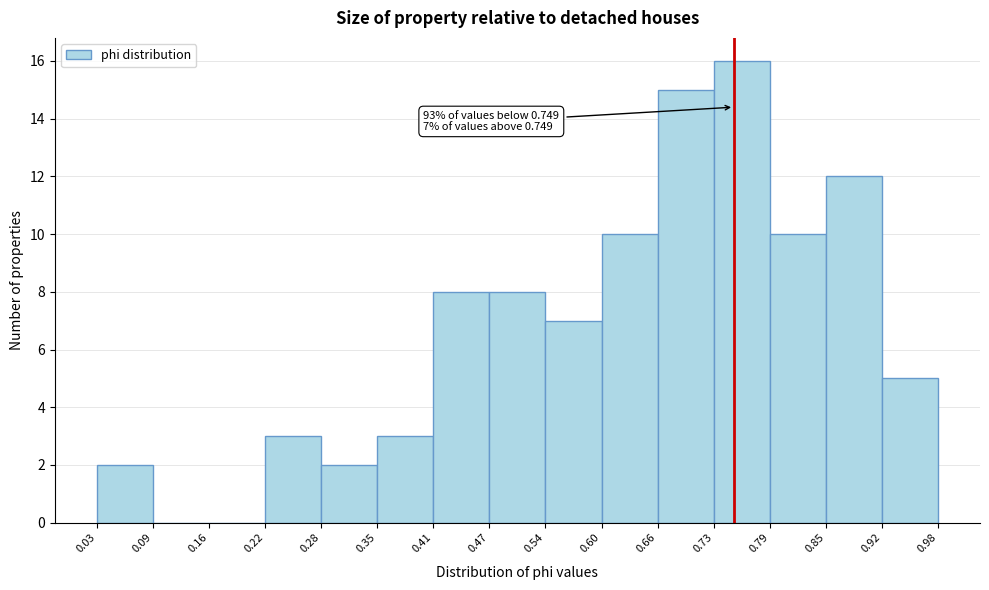

Over which range of the x-axis is the bar tallest?

0.73 to 0.79